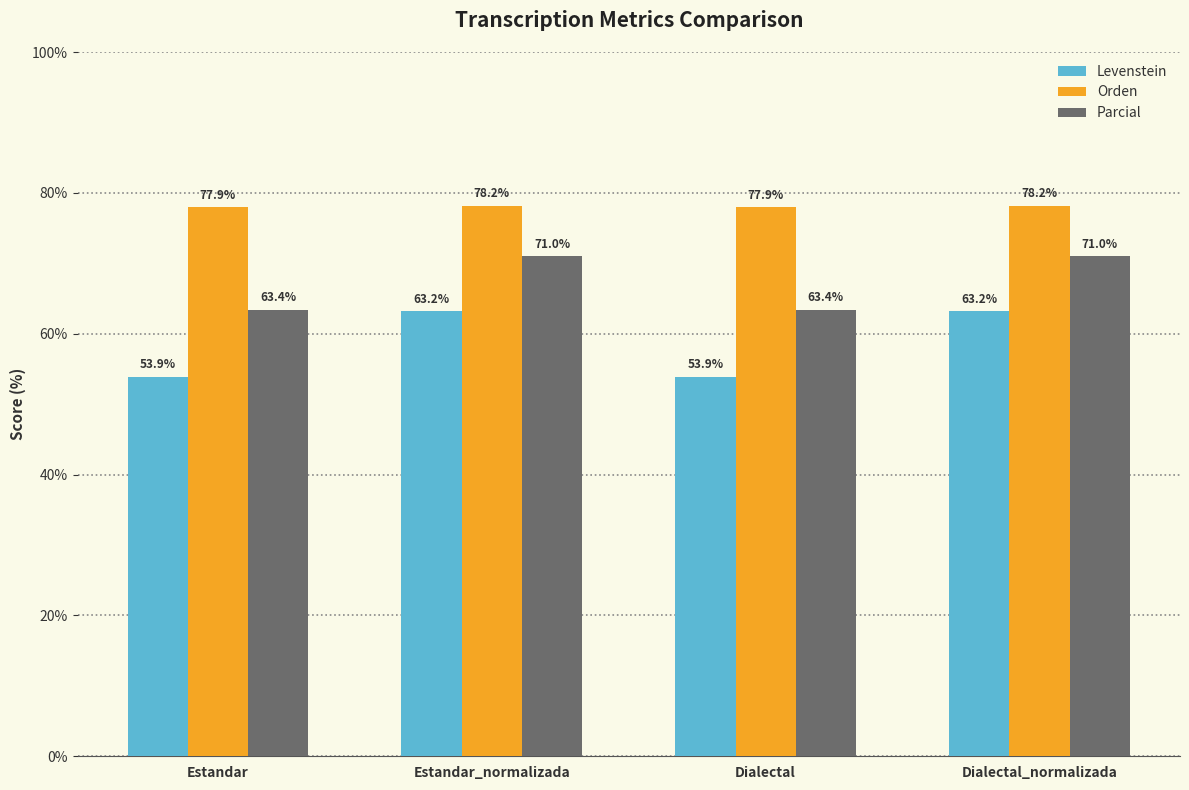

What is the label of the 1st bar from the left?

Estandar